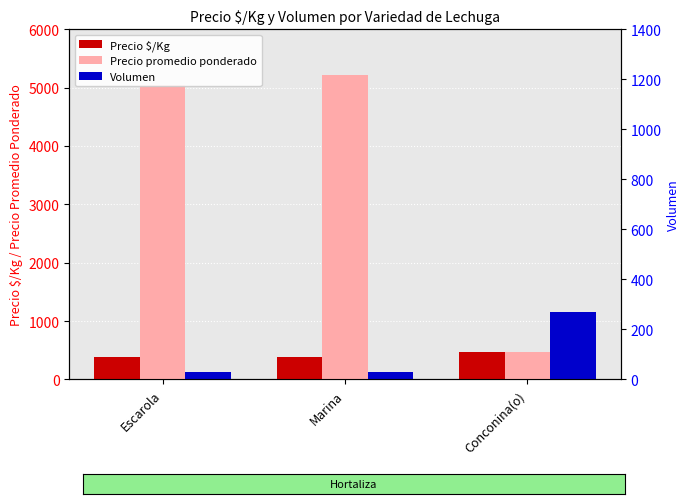

Between Marina and Conconina(o), which series saw the biggest shift?

Precio promedio ponderado